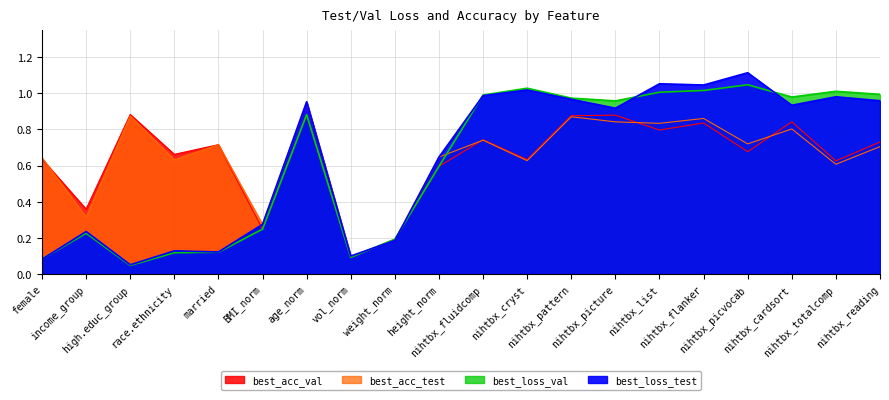

What is the spread (max minus min) of values at race.ethnicity?

0.5